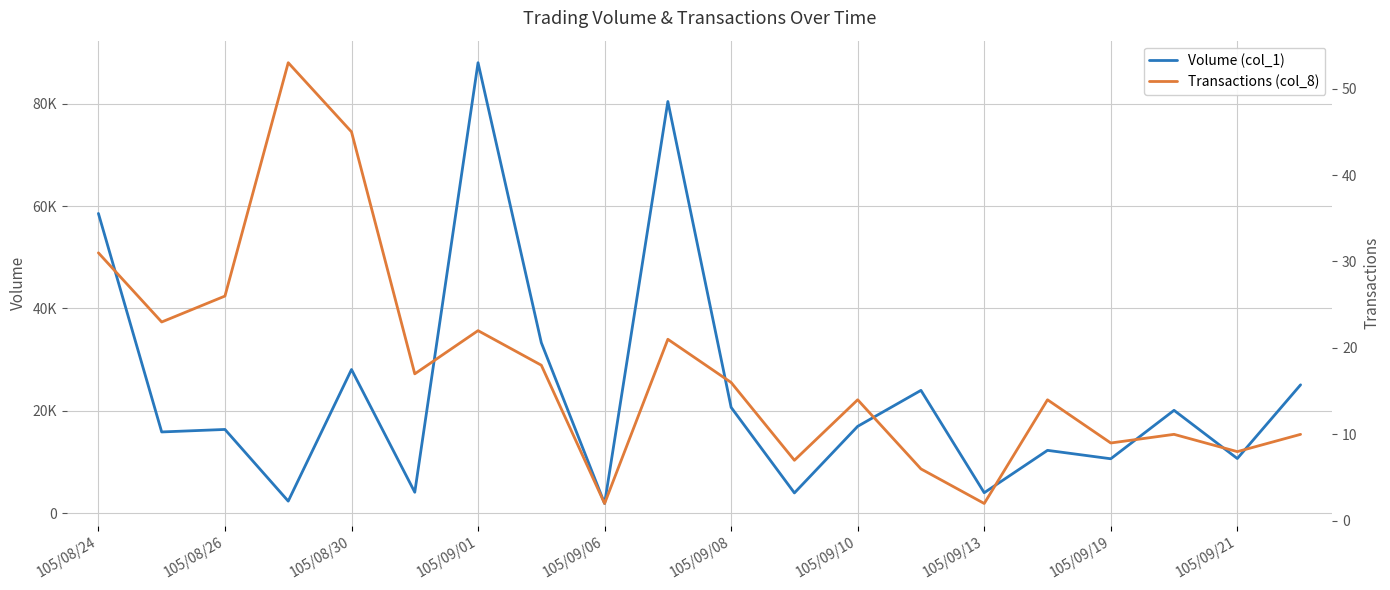

What is the difference between the maximum and minimum values in the Transactions (col_8) series?

51